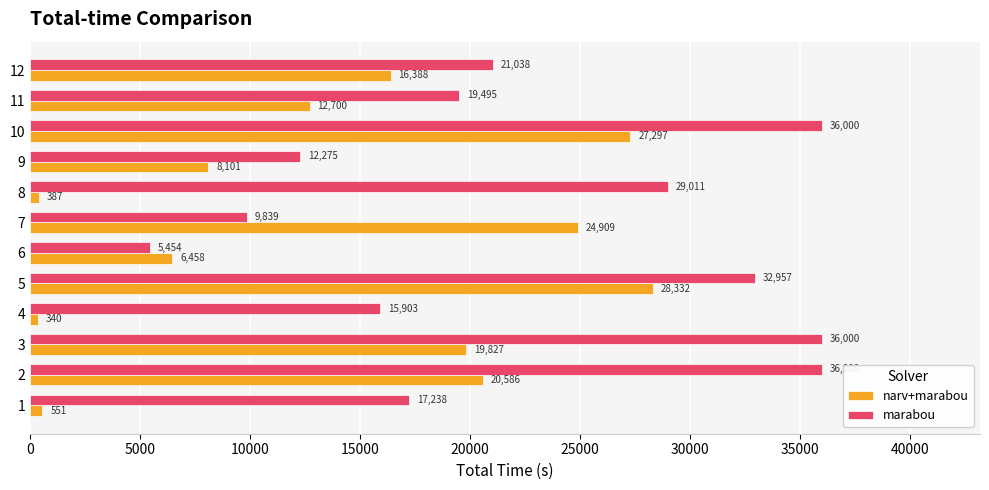

Rank the series by their maximum value, from lowest to highest.

narv+marabou, marabou